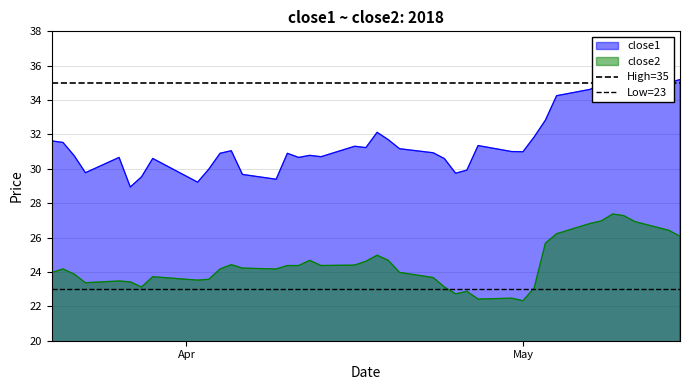

What is the average value of the Low=23 series?

23